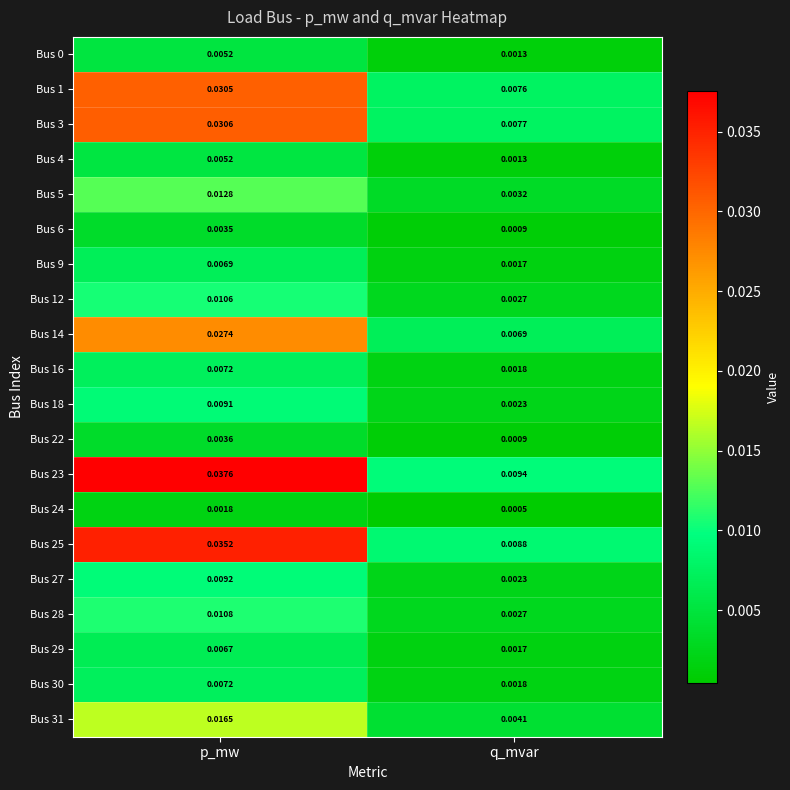

Is the value of Bus 27 at p_mw greater than the value of Bus 3 at p_mw?

No